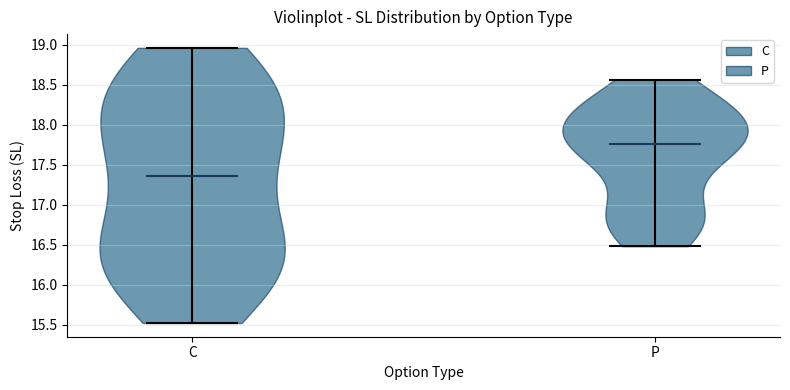

Reading left to right, read every violin against the y-axis: where its median line is, and the lowest and highest points it reaches. The values are not printed on the chart, so give them approximately, as read against the axis.

C: median line 17.35, lowest point 15.50, highest point 18.95
P: median line 17.75, lowest point 16.50, highest point 18.55